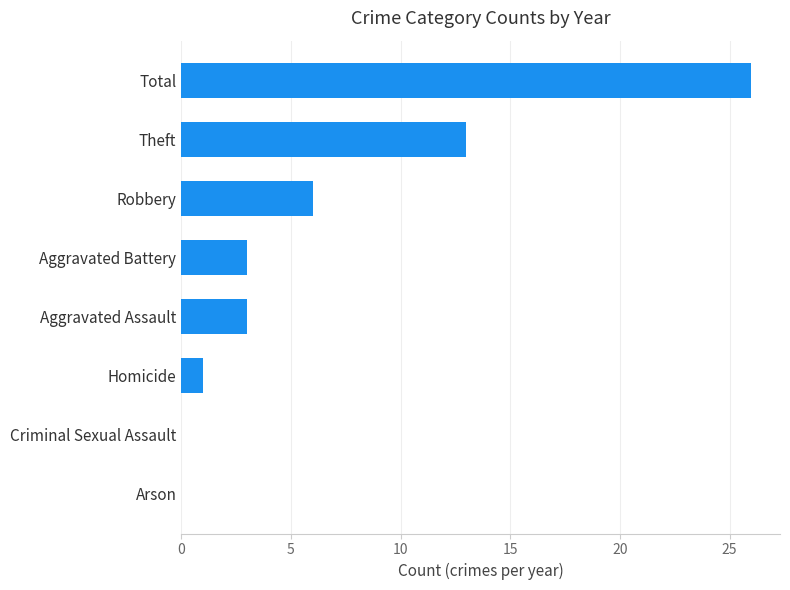

Is it true that the value at Aggravated Battery is 3?

True